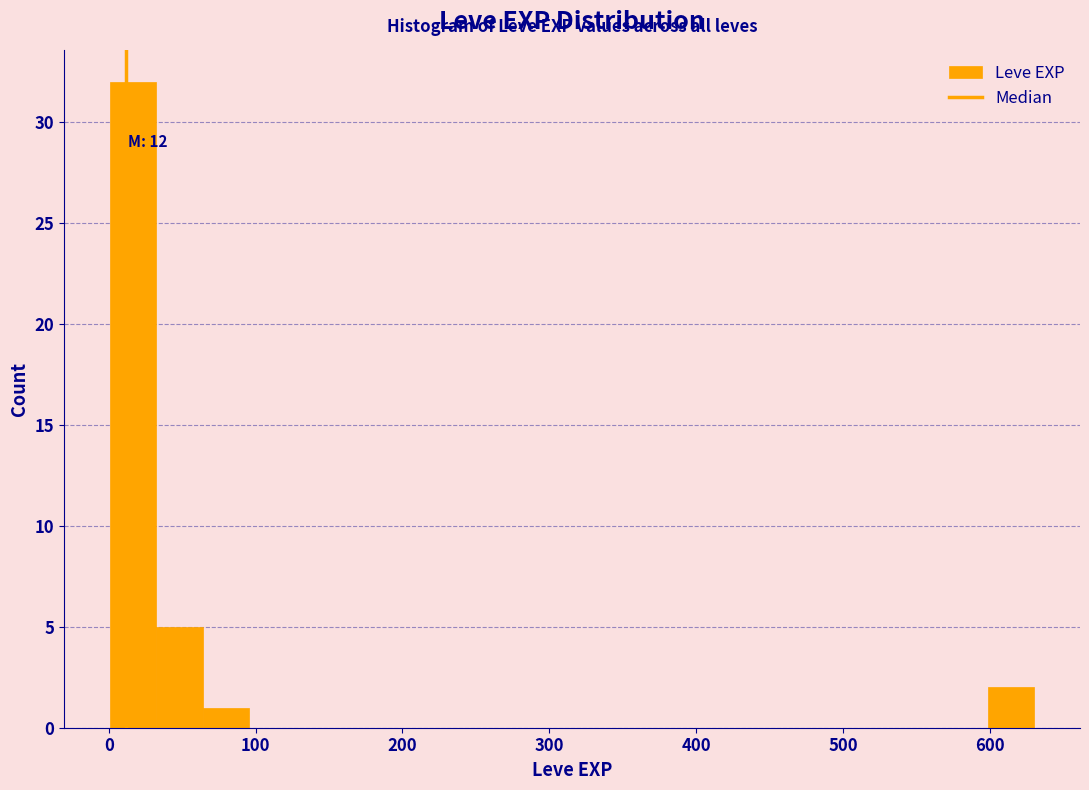

Around what value on the x-axis is the tallest bar? Give the approximate position of its centre, as read against the axis.

20